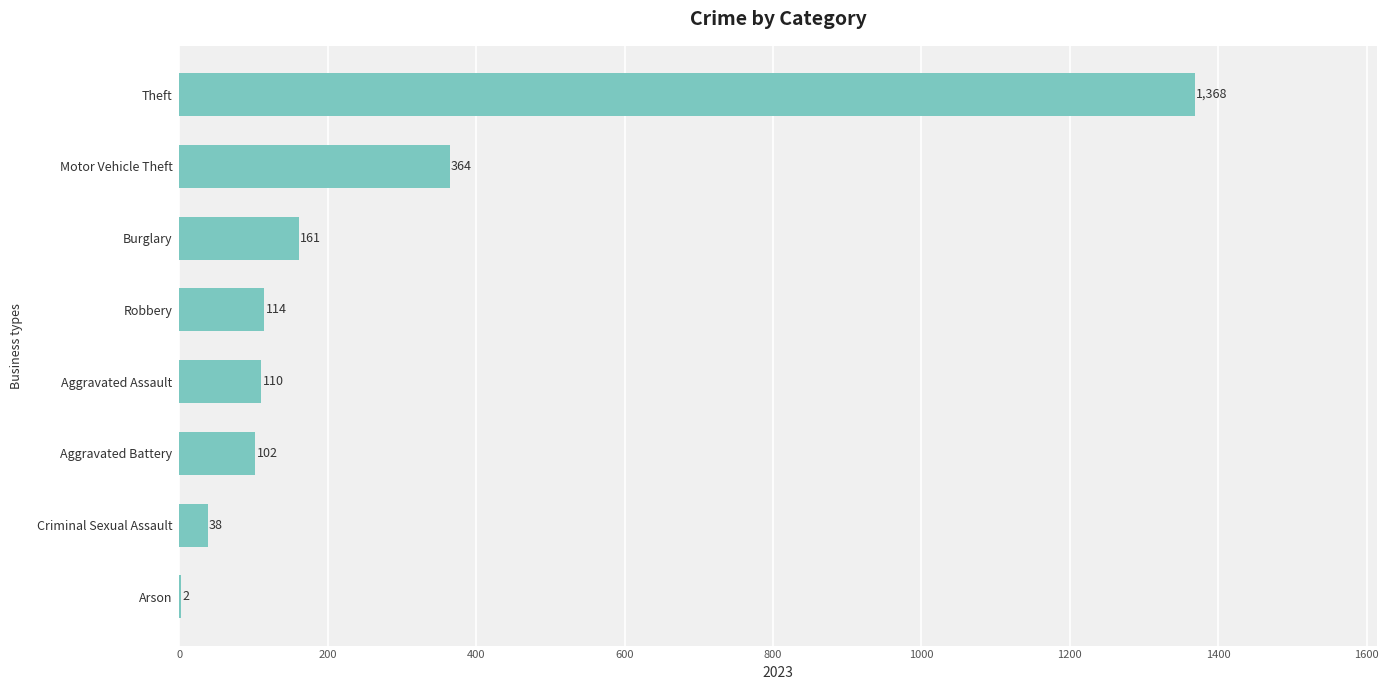

Reading top to bottom, extract all data points from this chart.

Theft=1368	Motor Vehicle Theft=364	Burglary=161	Robbery=114	Aggravated Assault=110	Aggravated Battery=102	Criminal Sexual Assault=38	Arson=2